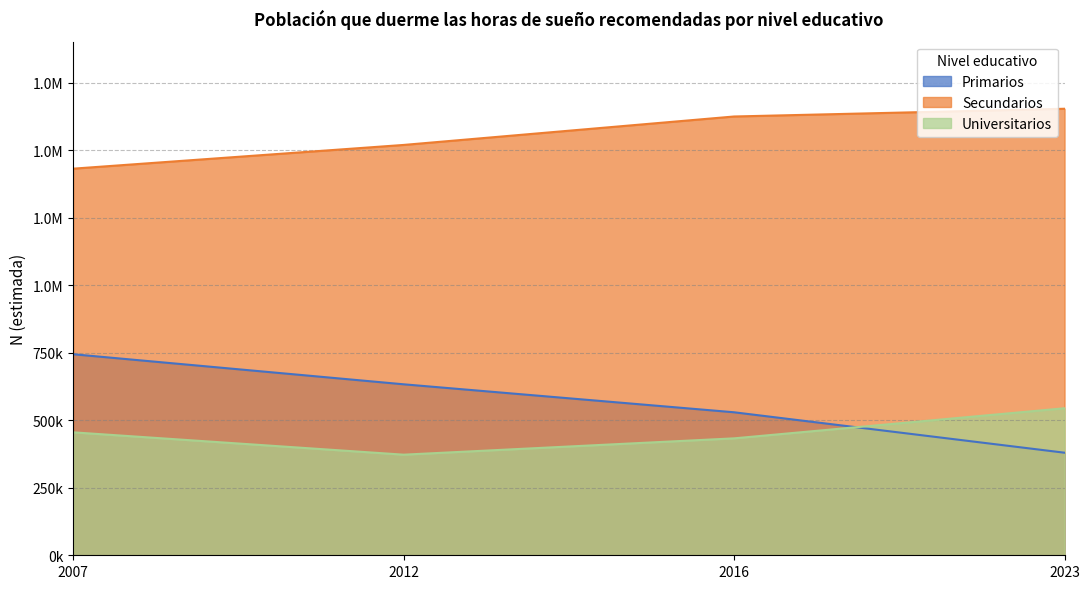

What is the difference between the maximum and minimum values in the Primarios series?

364613